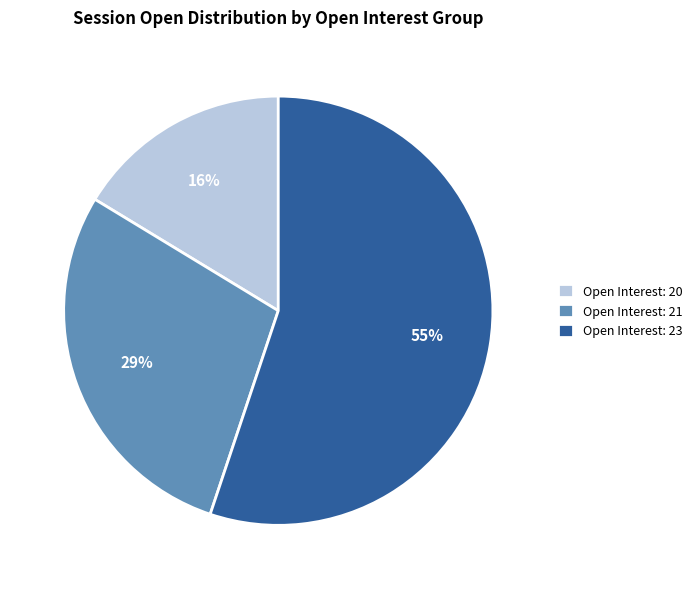

Which slice is the smallest?

Open Interest: 20